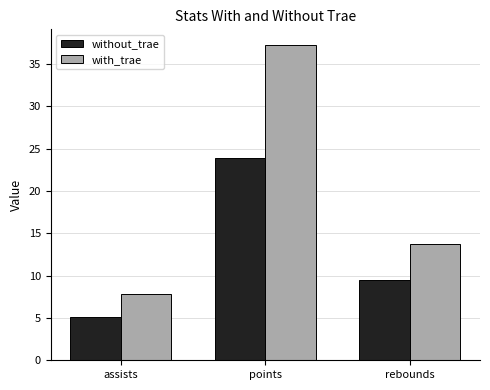

The with_trae series shows 7.8 at assists. True or false?

True